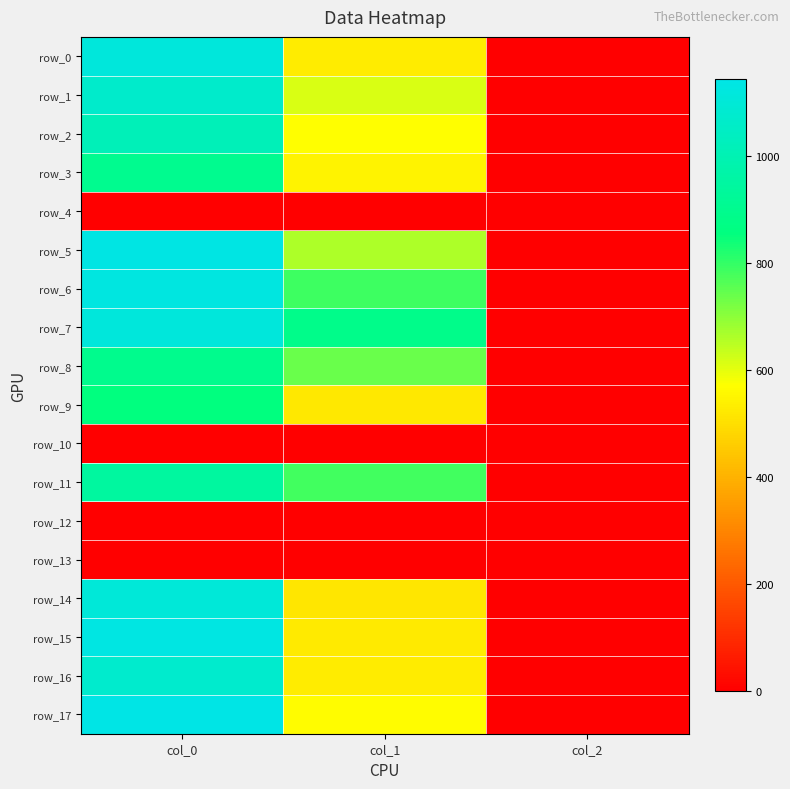

The row_1 series shows 2.0 at col_2. True or false?

True